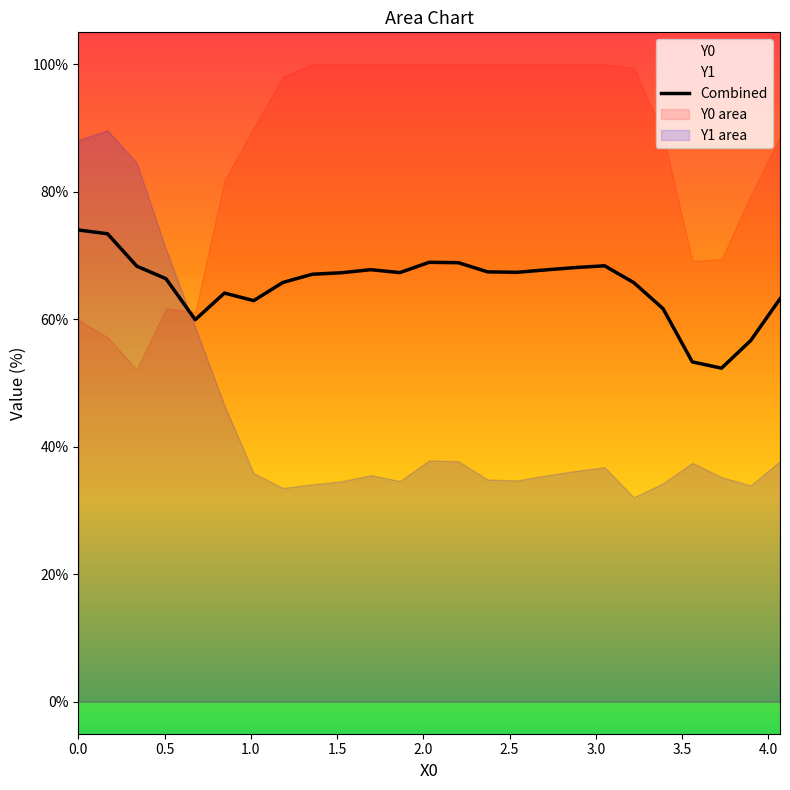

What is the lowest value of the Combined series?

52.3